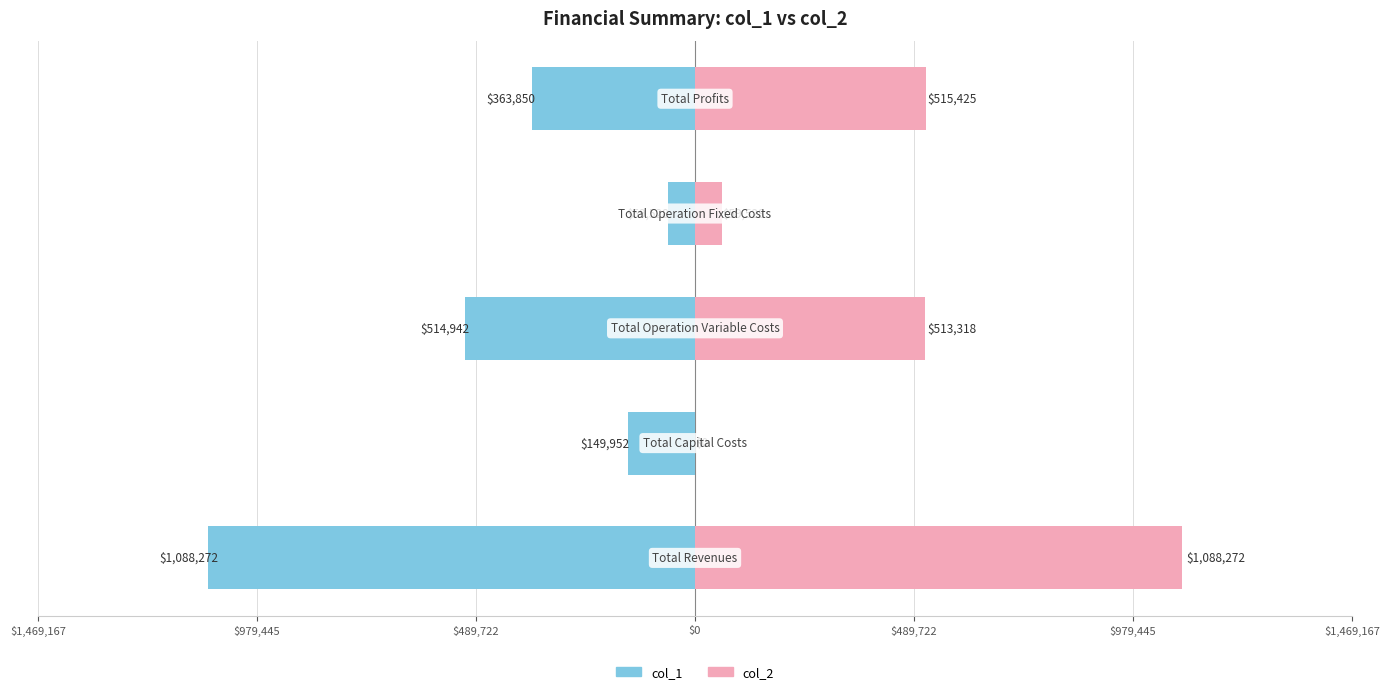

What is the difference between the maximum and minimum values in the col_2 series?

1088271.9